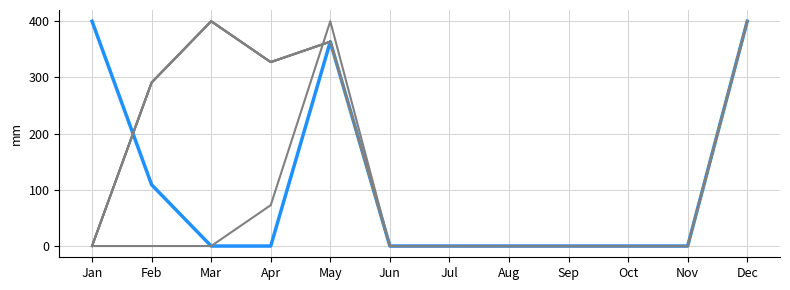

Does the chart have visible grid lines?

Yes